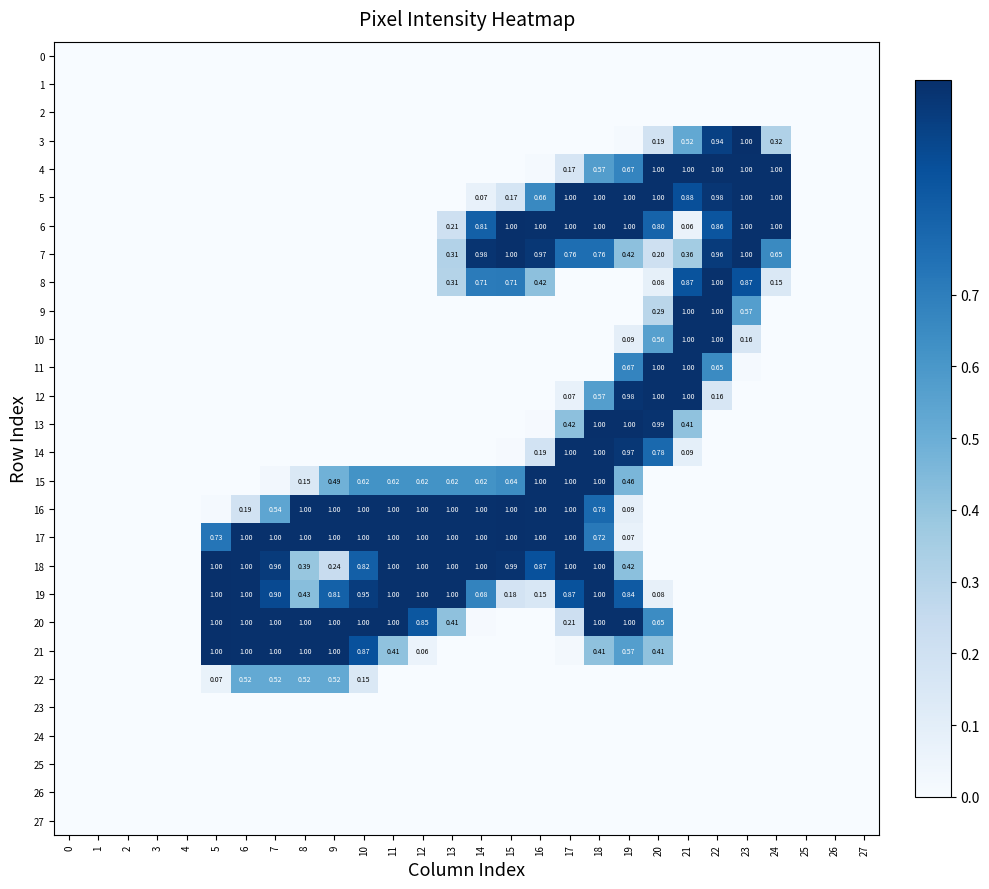

At which category is the sum across all series the highest?

18